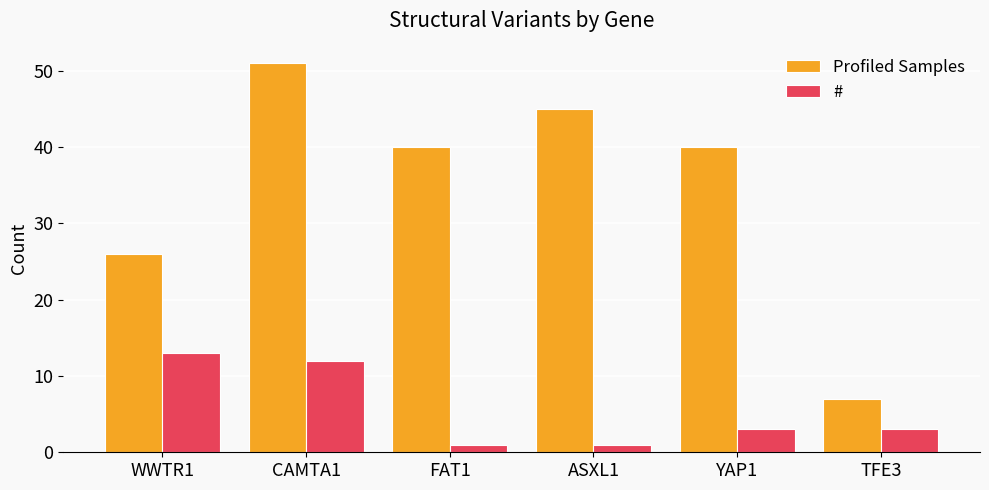

How many bars are there in total?

12